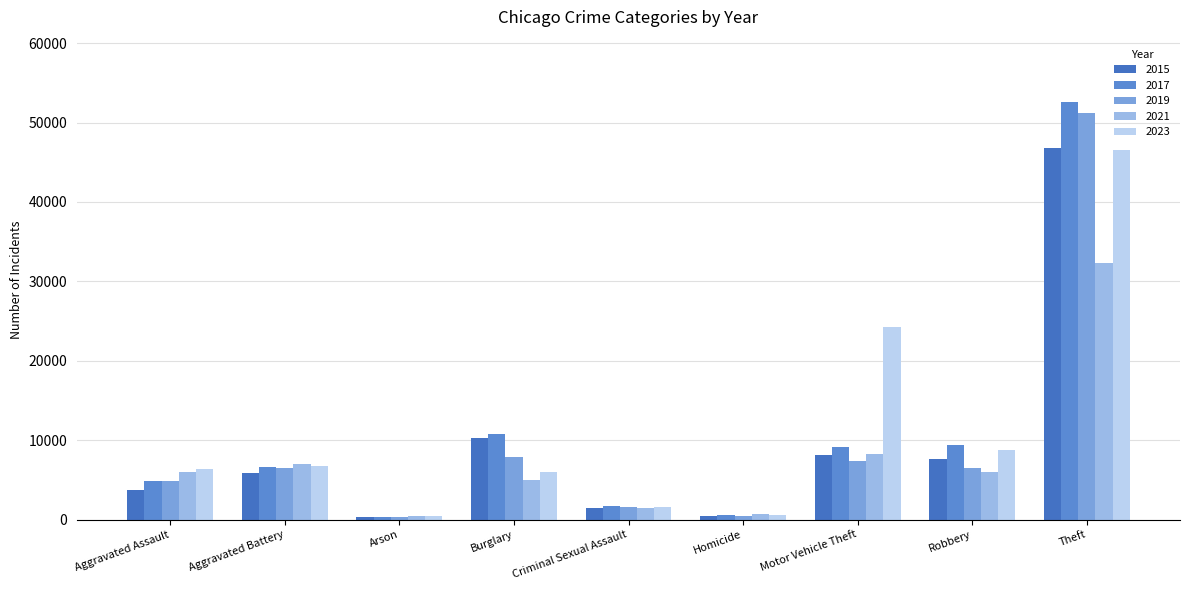

What is the label of the 7th bar from the left?

Motor Vehicle Theft